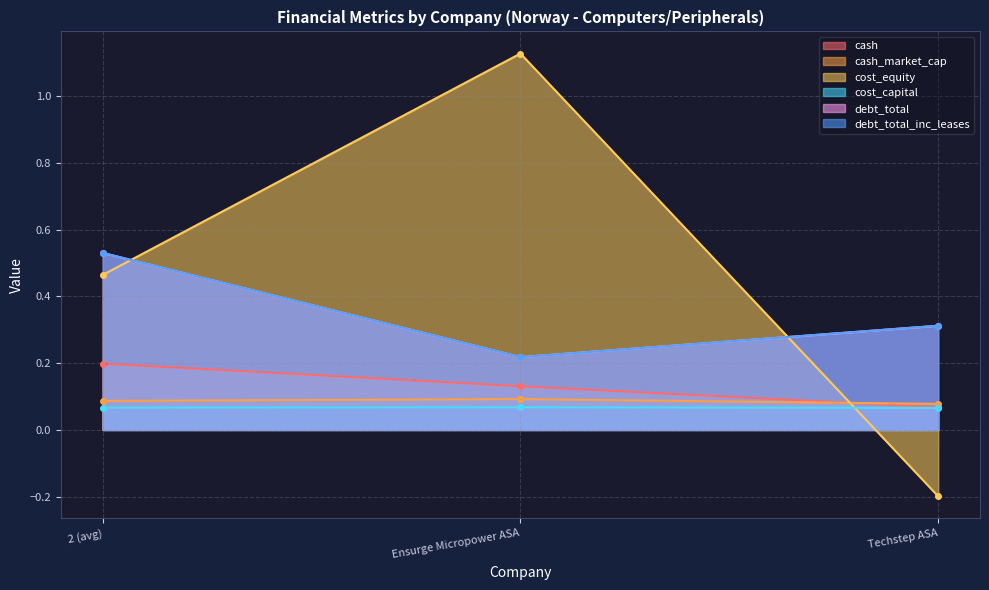

Which series has the largest range (max minus min)?

cost_equity